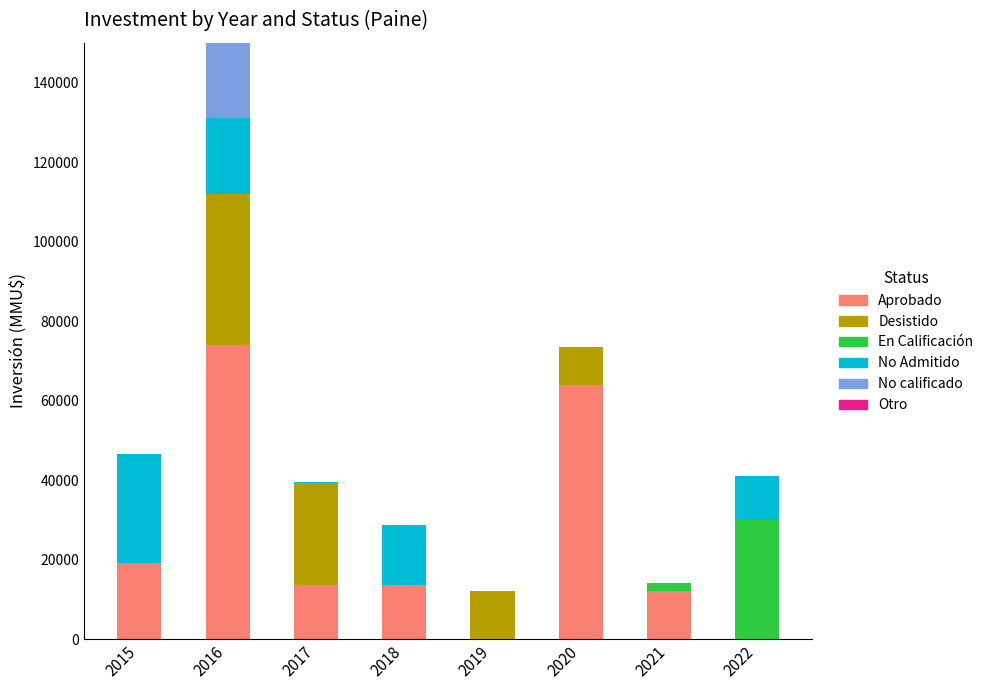

How many data points does each series have?

8